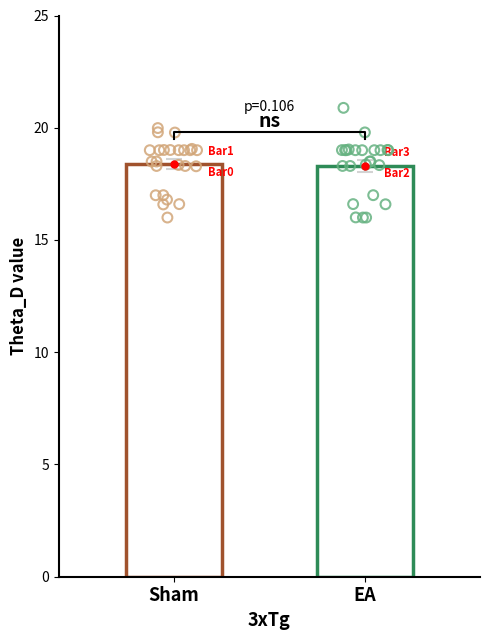

Which series has the largest total across all categories?

Sham